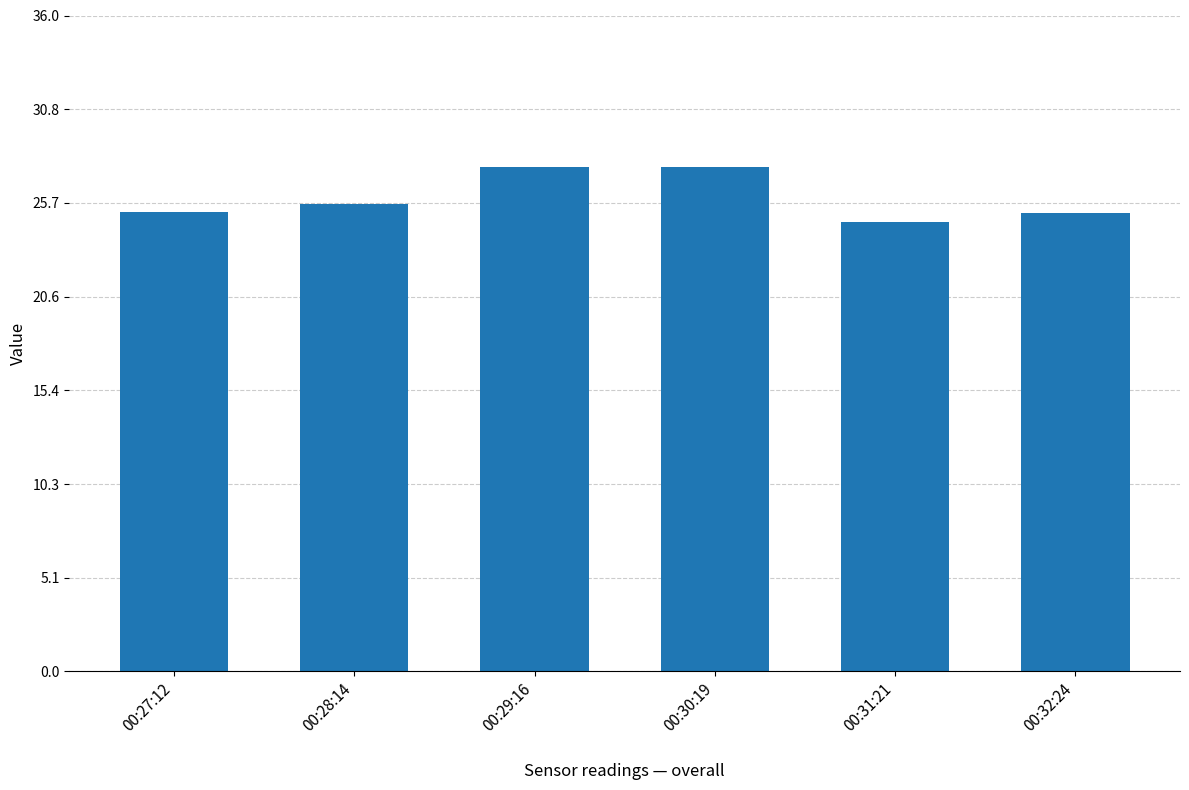

Which has a higher value, 00:28:14 or 00:32:24?

00:28:14